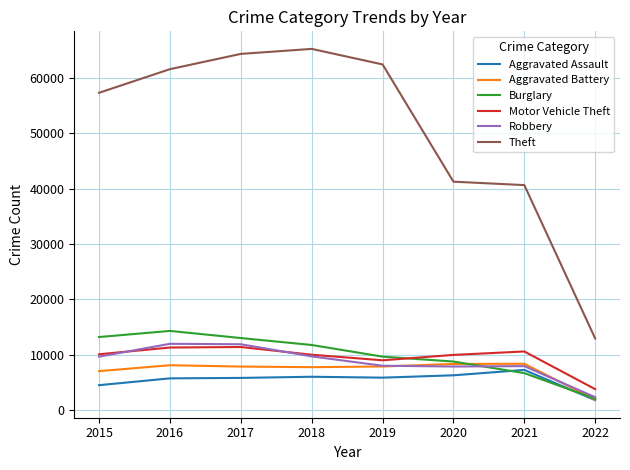

The value of Motor Vehicle Theft at 2019 is 3408. True or false?

False